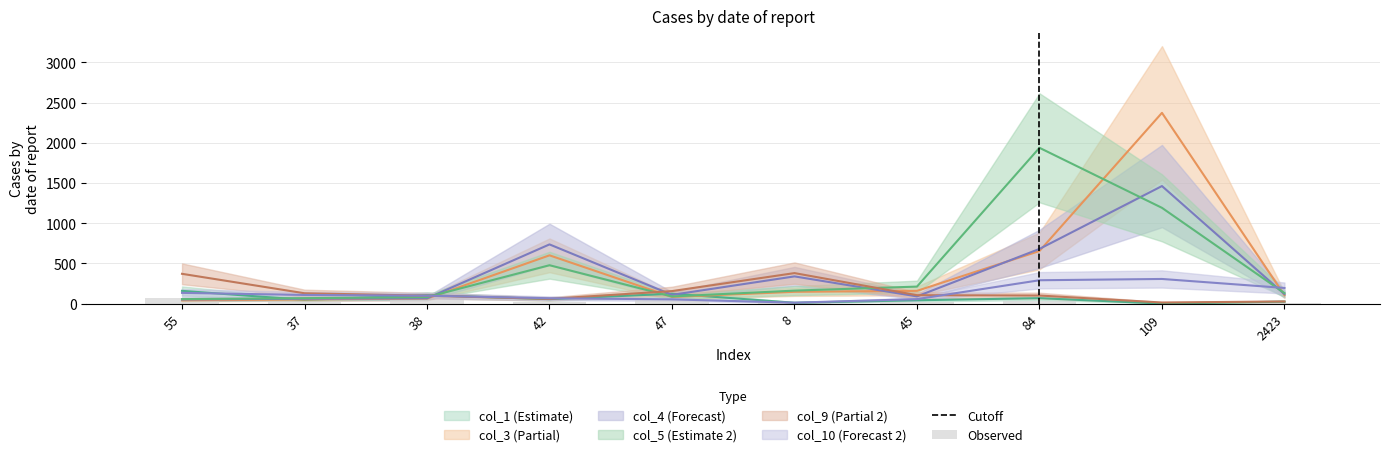

How many values in the col_4 series are below 117?

5